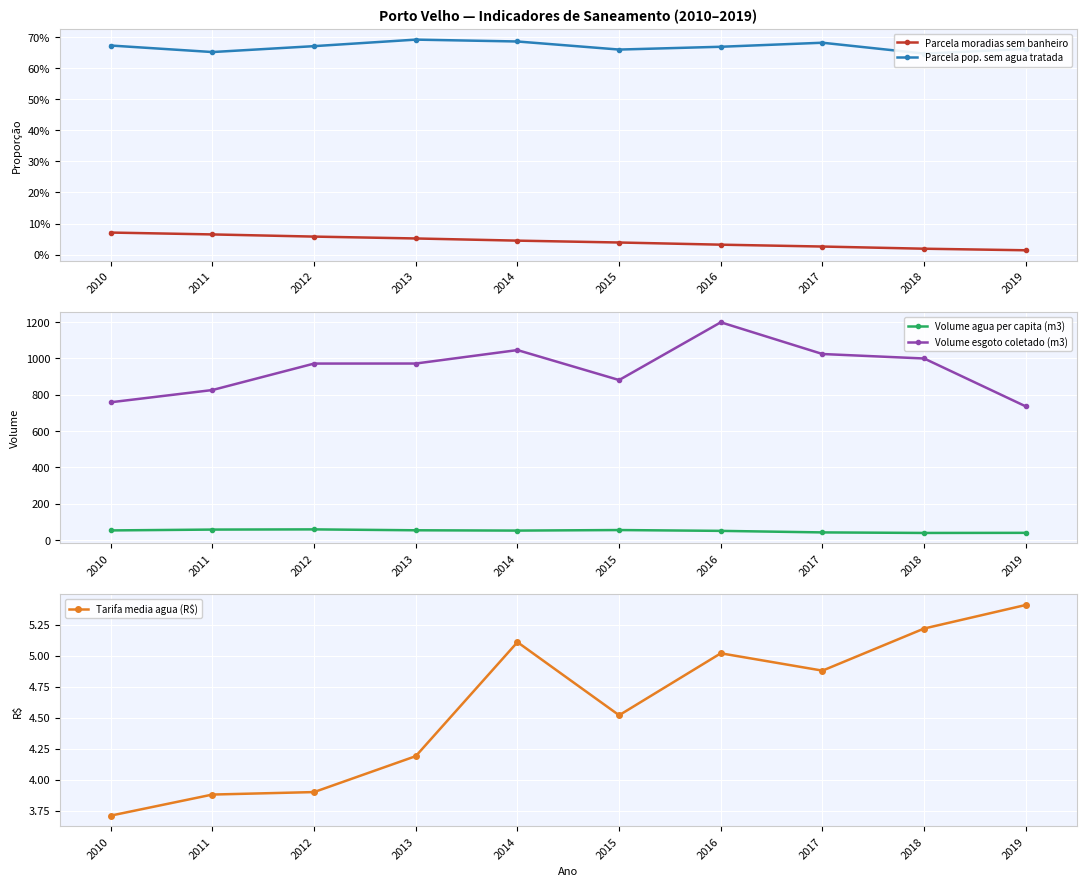

What is the spread (max minus min) of values at 2013?

972.0